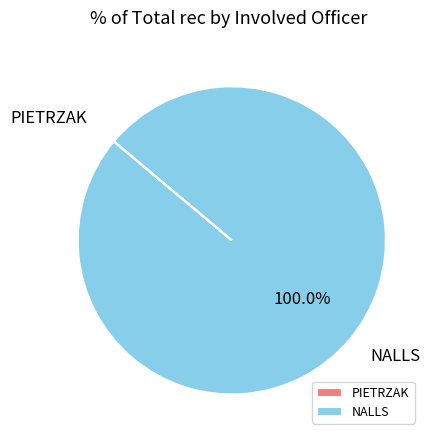

To the nearest percent, what is the difference between the largest and smallest slice percentages?

100%